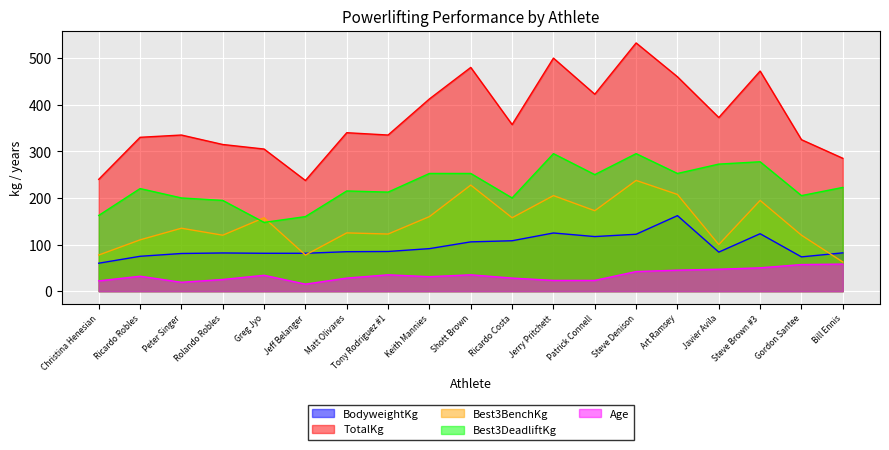

The Age series shows 35.0 at Shott Brown. True or false?

True